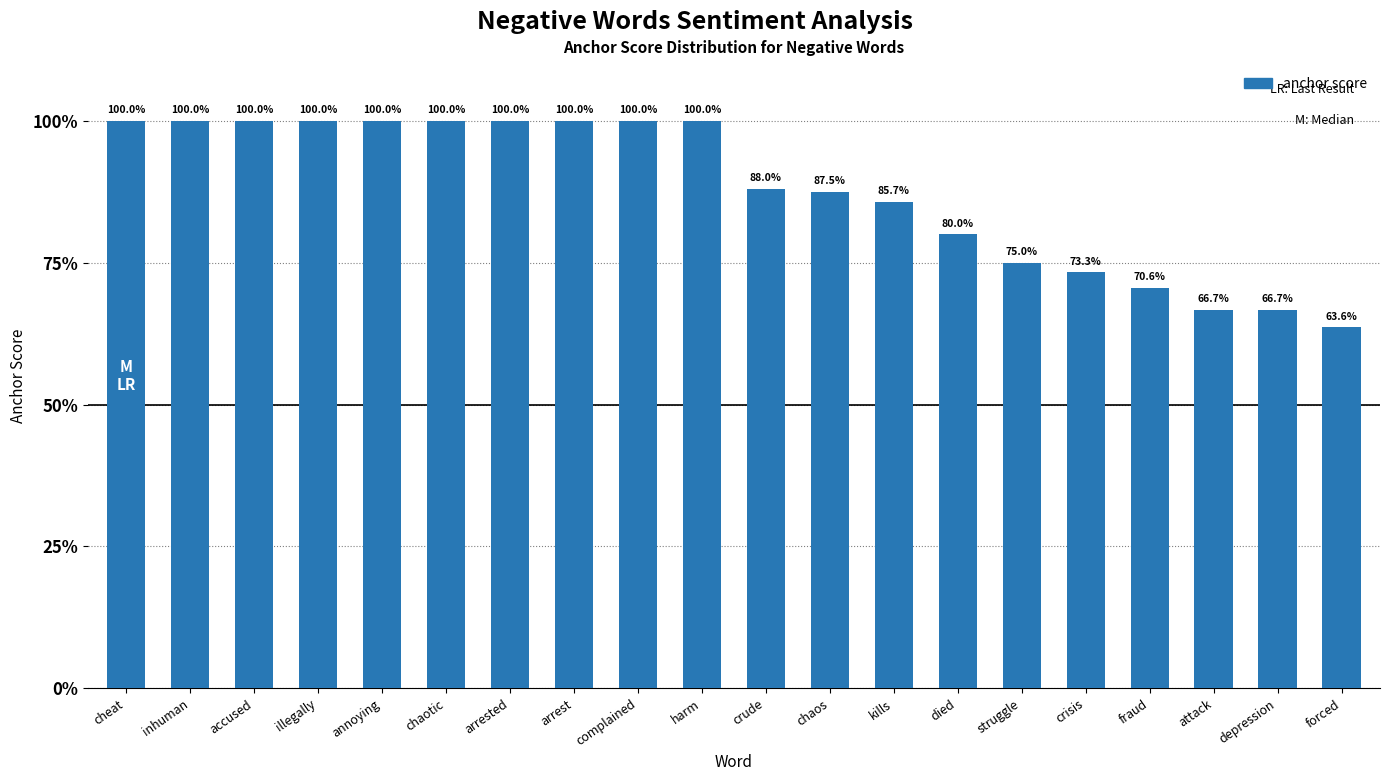

What is the label of the 4th bar from the right?

fraud